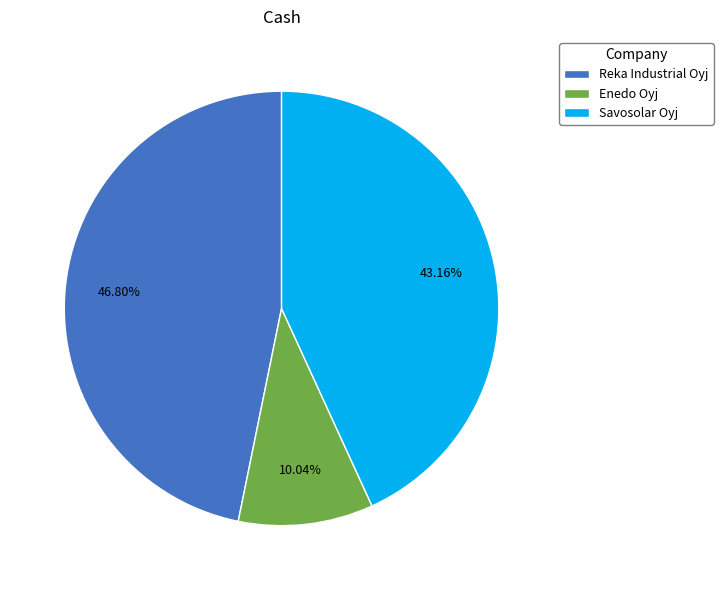

How much of the chart is everything except Reka Industrial Oyj?

53.2%